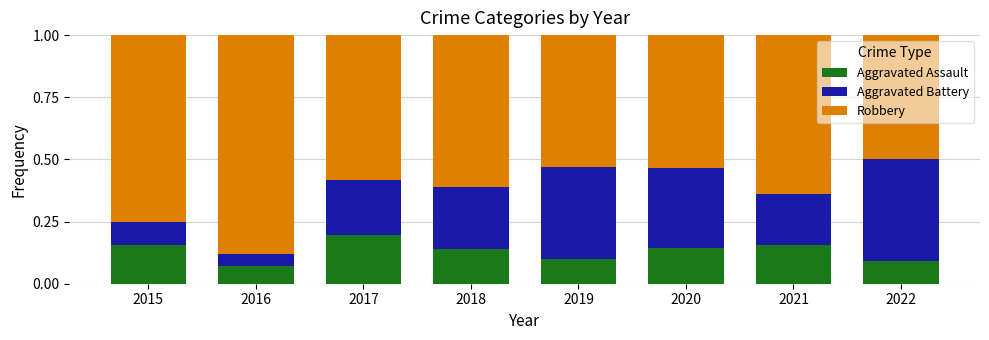

What are all the series names shown in the legend?

Aggravated Assault, Aggravated Battery, Robbery